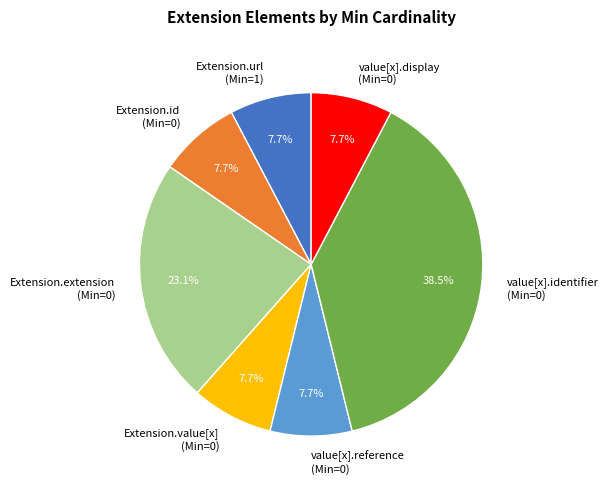

To the nearest percent, what is the average slice percentage?

14%